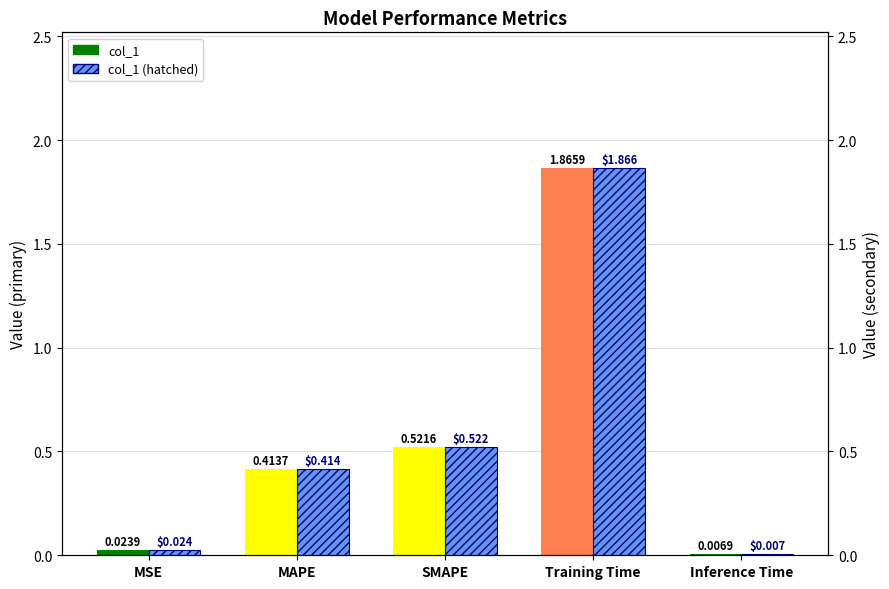

Which has a higher value, Training Time or MAPE?

Training Time